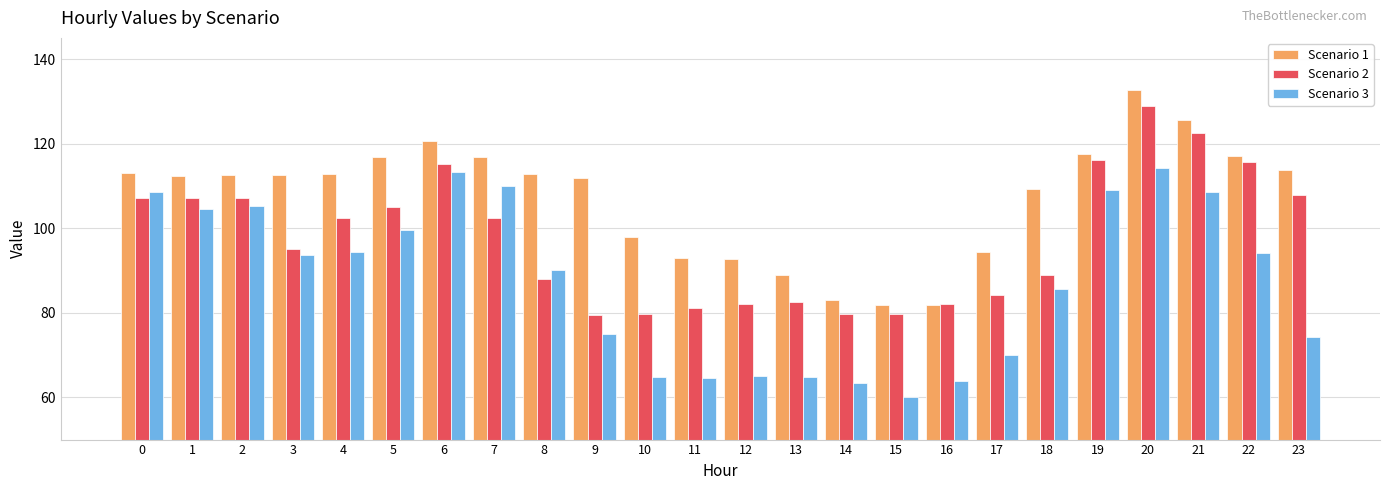

Does the chart contain stacked bars?

No